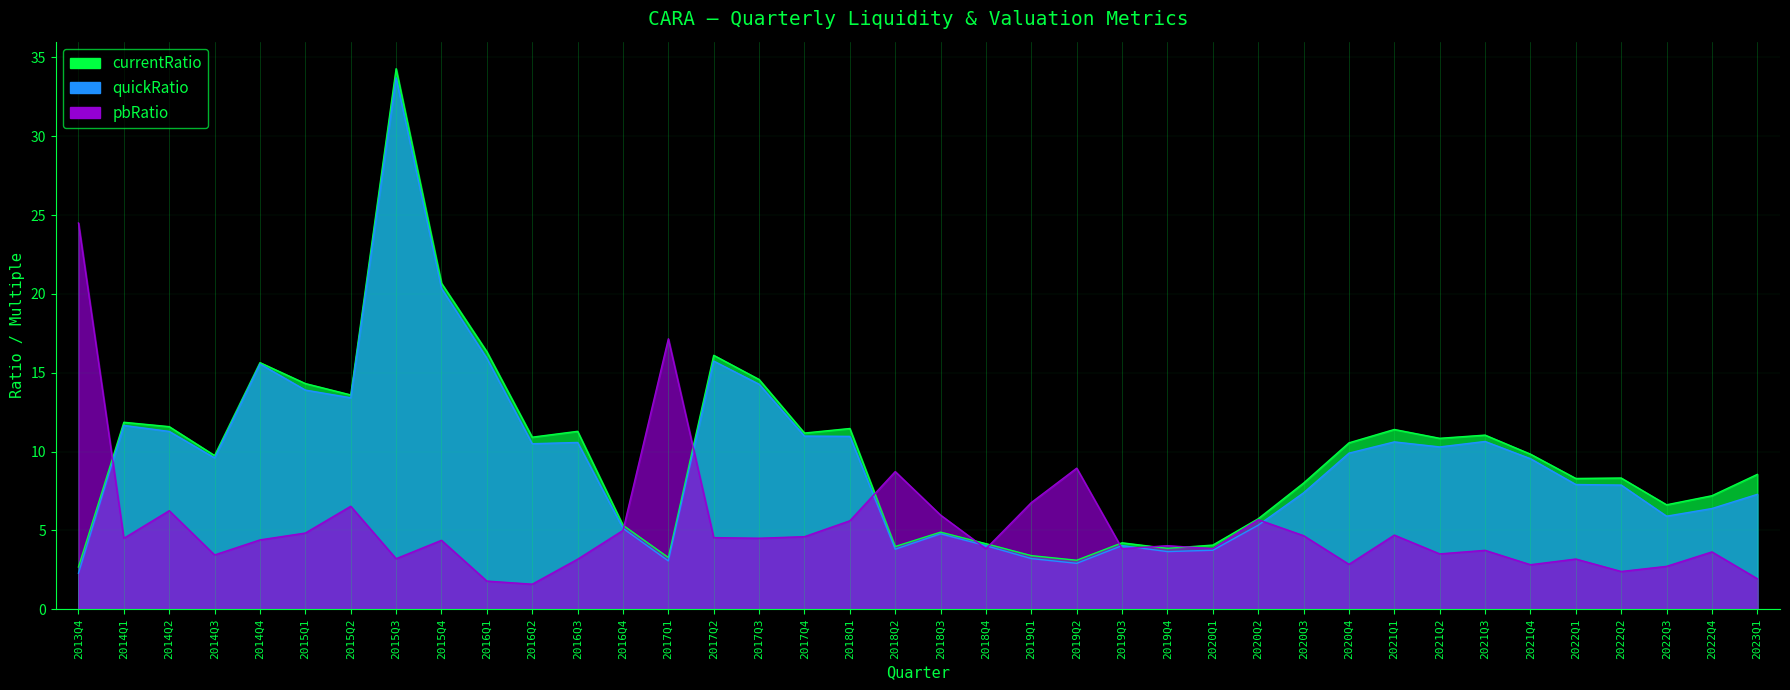

Between which two adjacent categories do currentRatio and pbRatio first intersect?

2013Q4 and 2014Q1